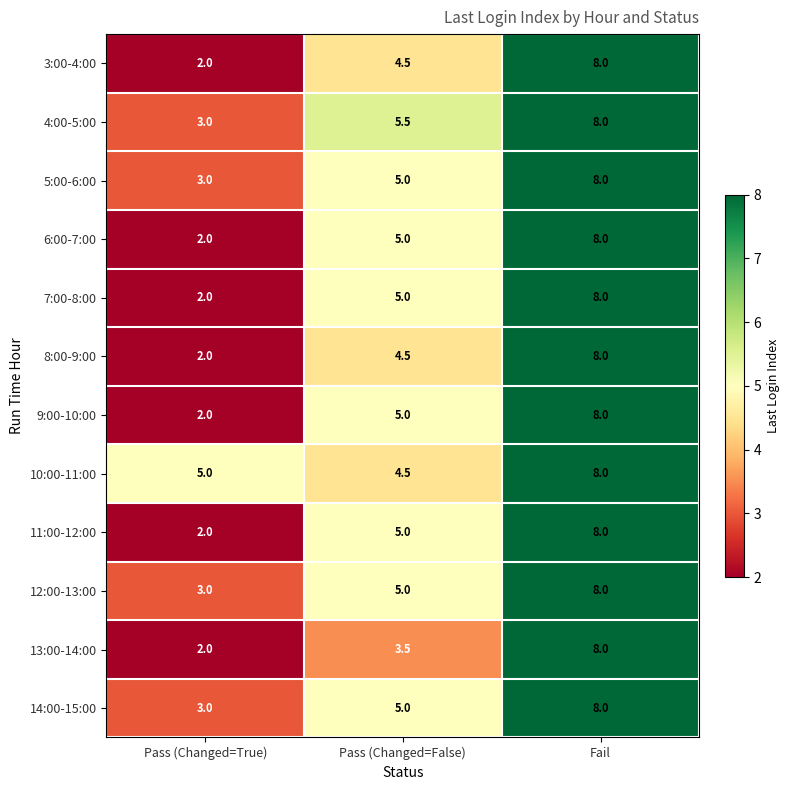

Between Pass (Changed=False) and Fail, which series saw the biggest shift?

13:00-14:00